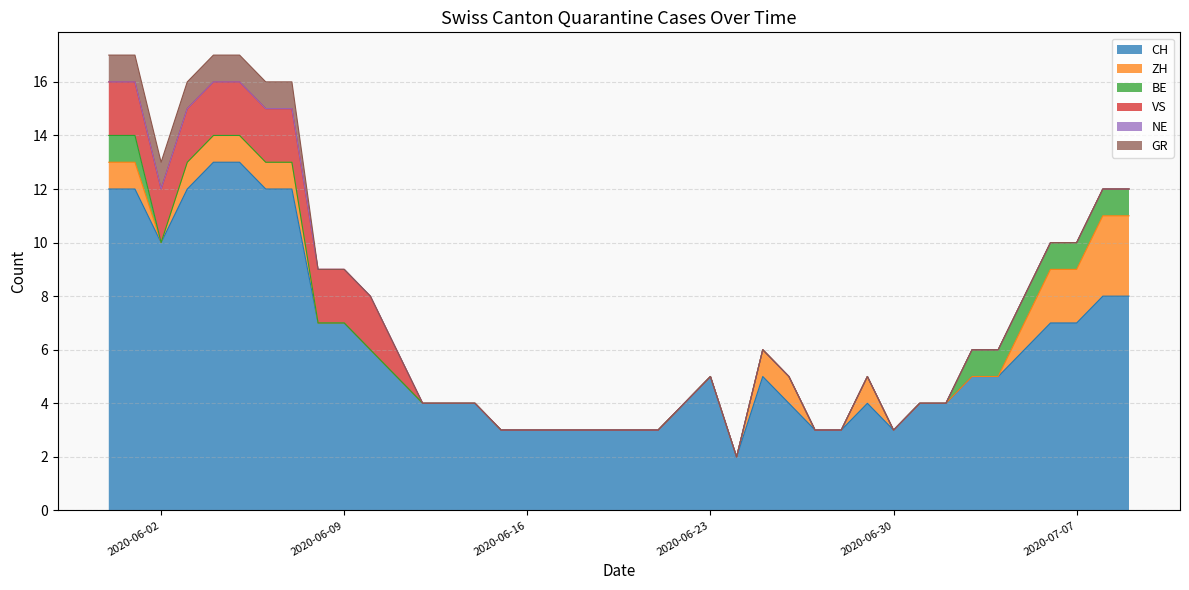

What is the sum of the CH values at 23 and 10?

11